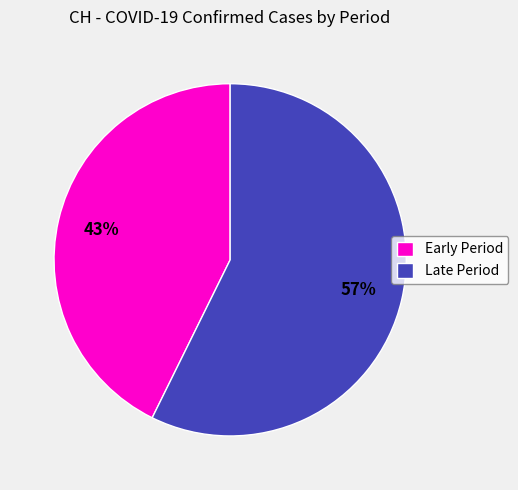

Which has a higher value, Early Period or Late Period?

Late Period